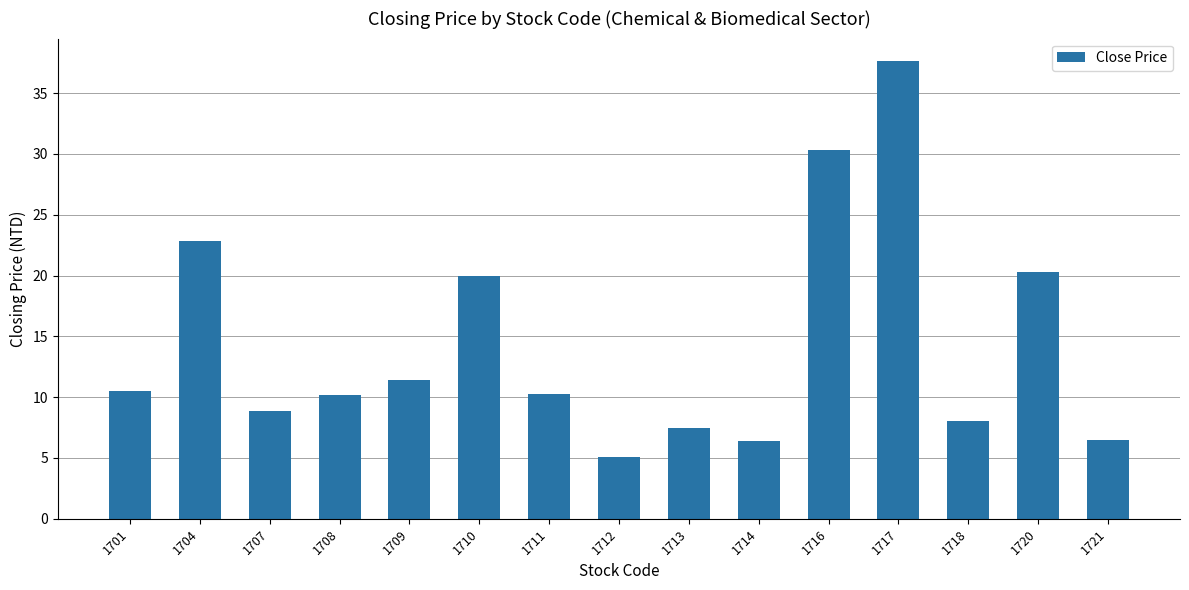

Are the bars horizontal?

No